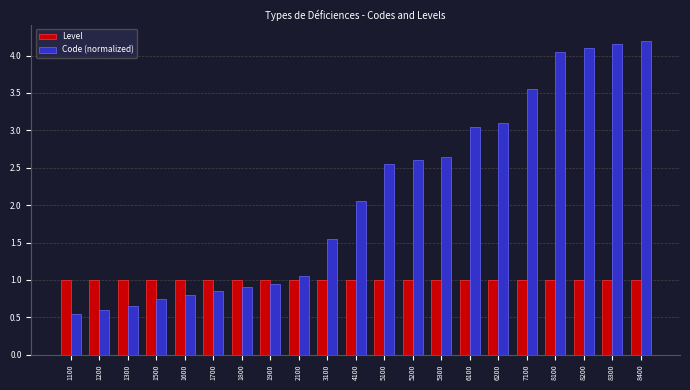

The value of Code (normalized) at 8400 is 4.2. True or false?

True